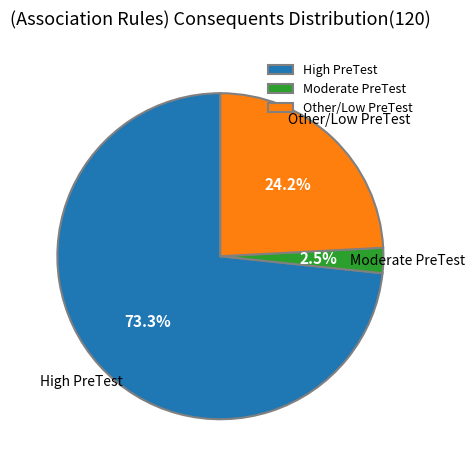

How many segments does this pie chart have?

3